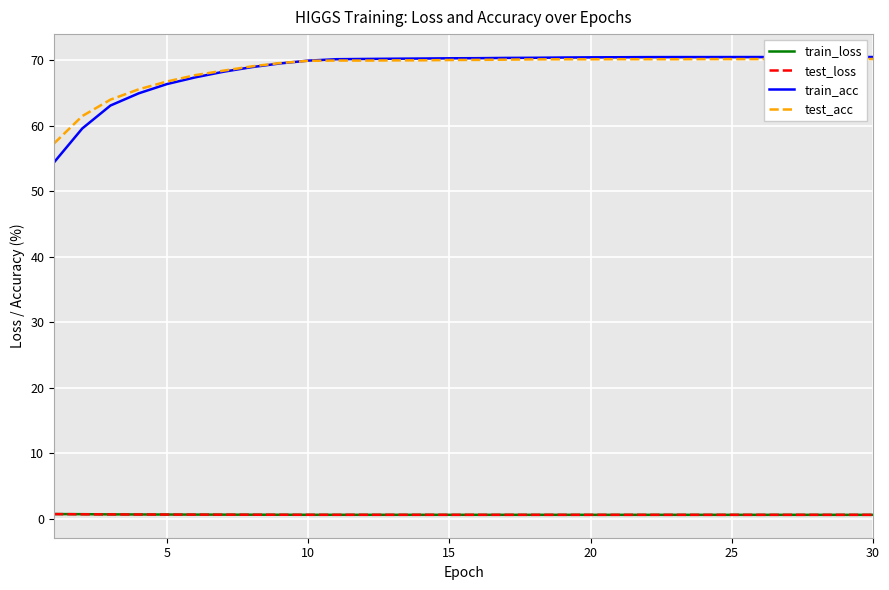

True or false: train_loss and test_acc intersect in this chart.

False